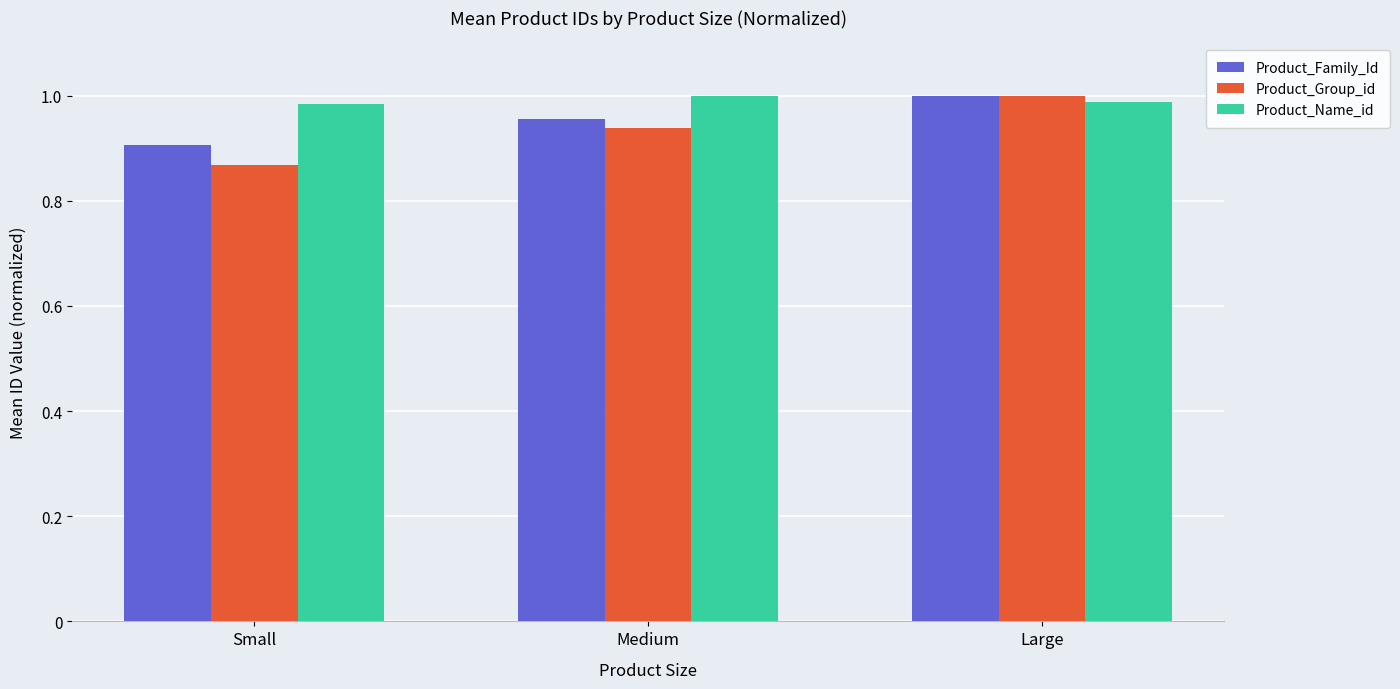

How many bars are there in total?

9